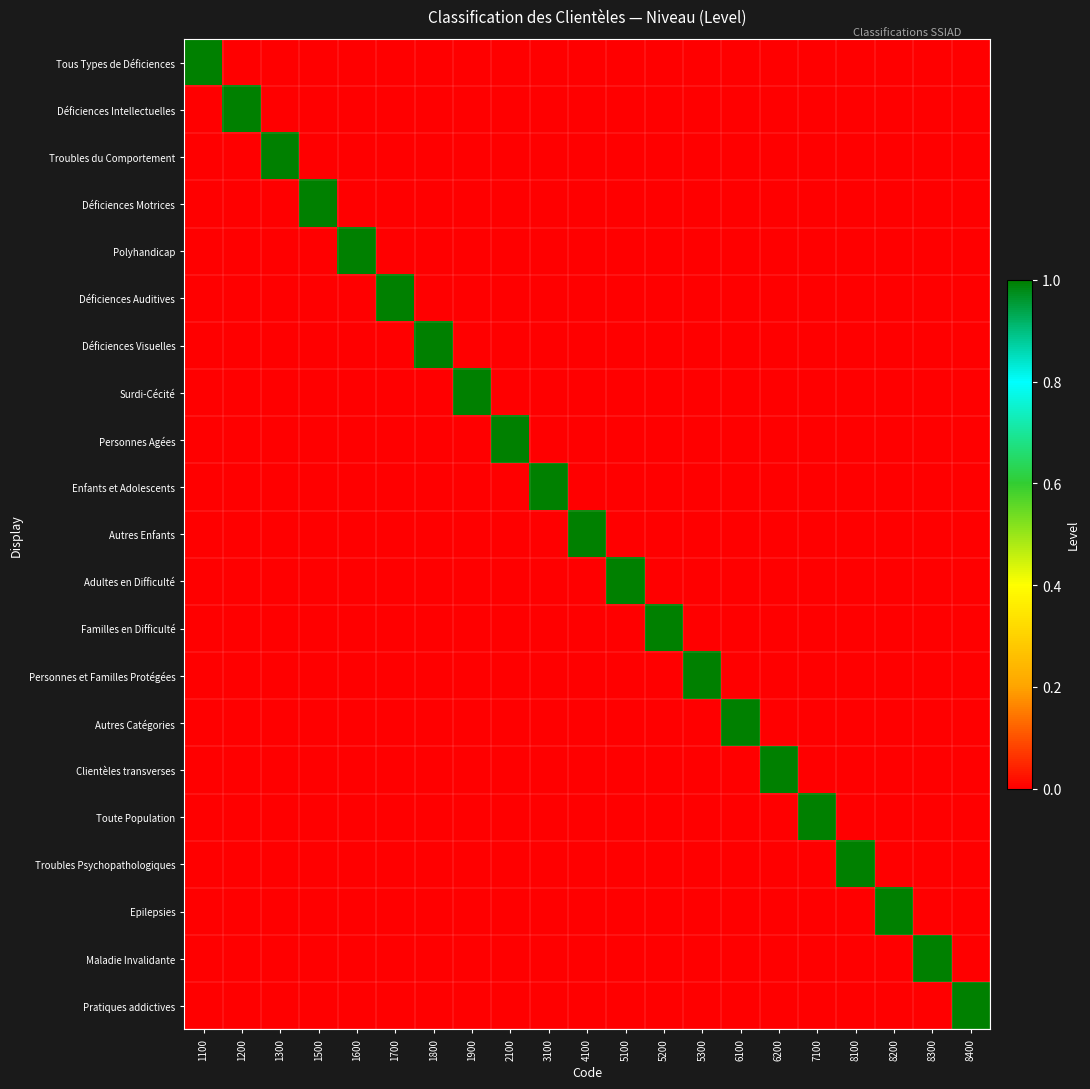

What is the total value across all series at 5200?

1